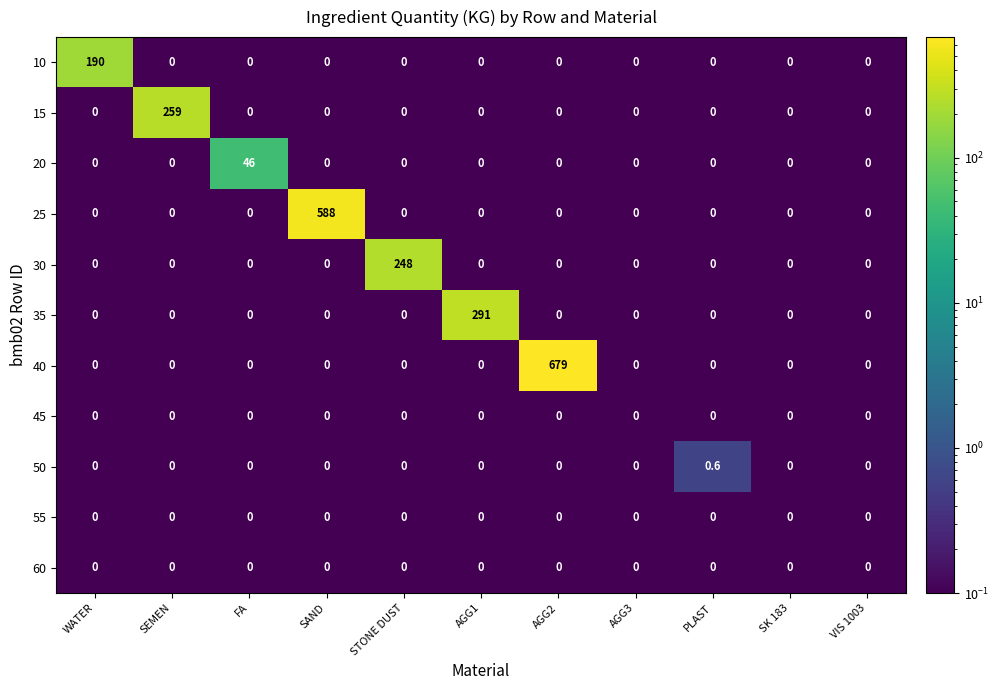

Which series has the largest range (max minus min)?

40